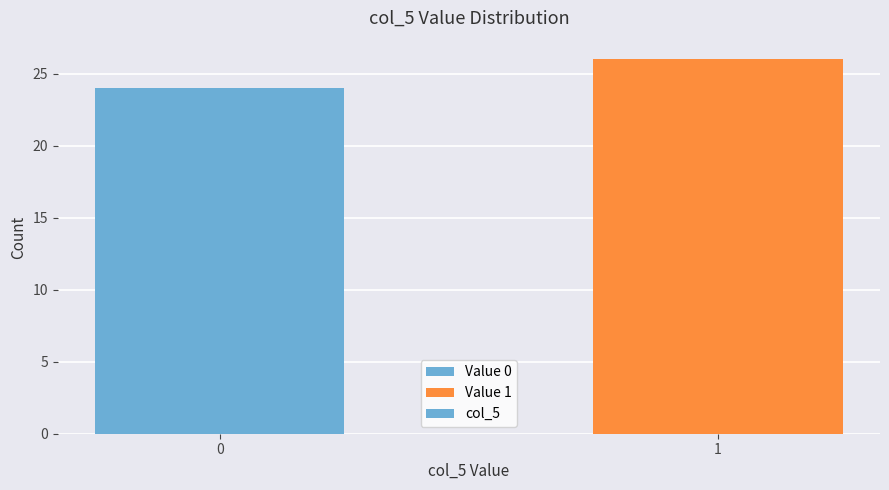

Reading right to left, extract all data points from this chart.

1=26	0=24